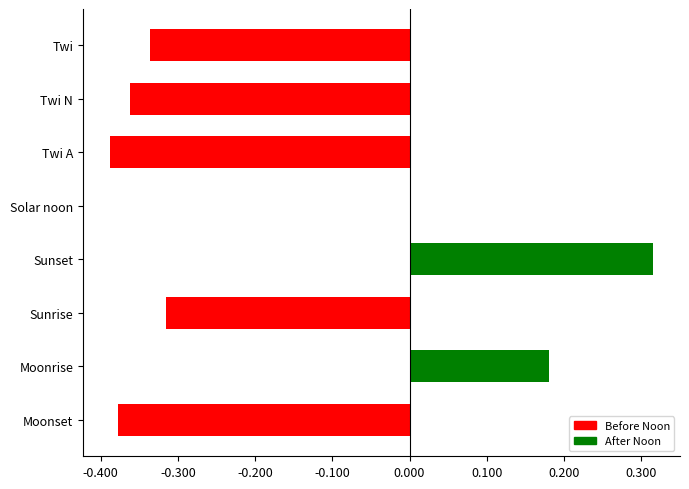

At which category does the chart reach its peak across all series?

Sunset